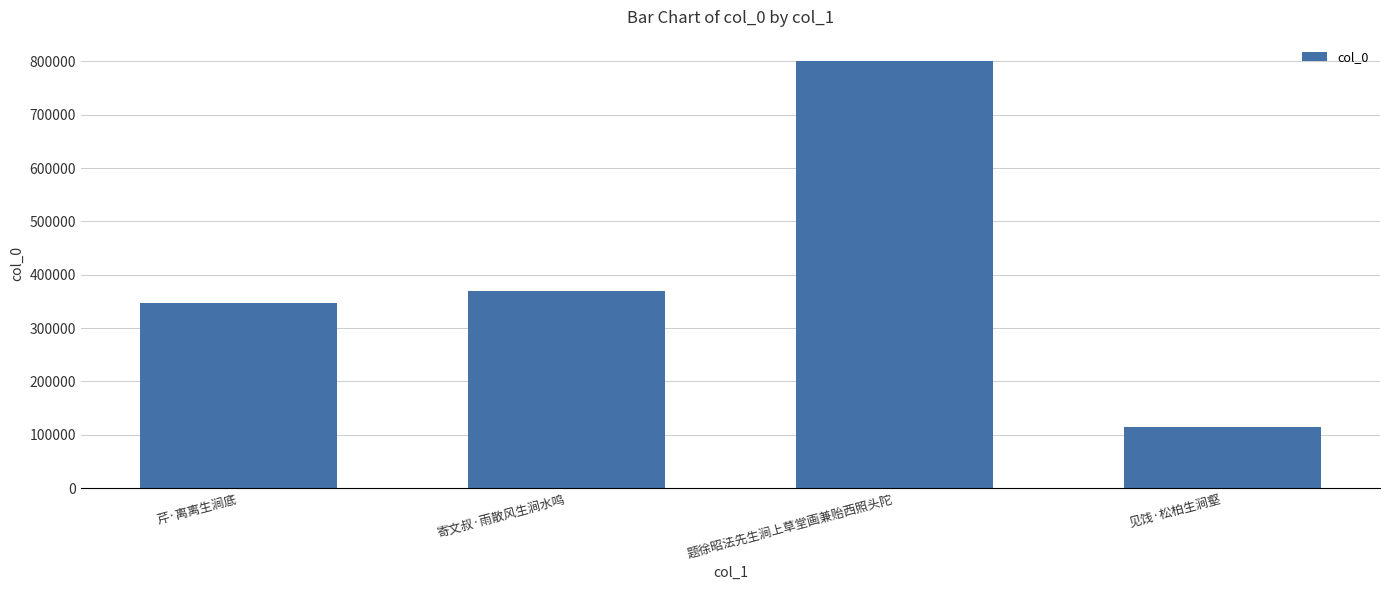

What is the difference between the values at 寄文叔·雨散风生涧水鸣 and 见饯·松柏生涧壑?

255785